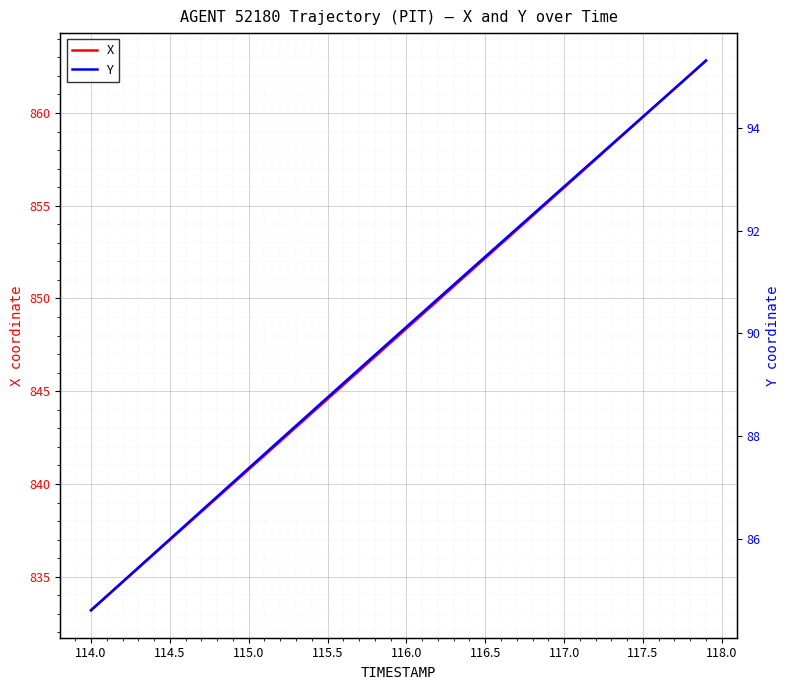

Is this an area chart (filled region under the line)?

No